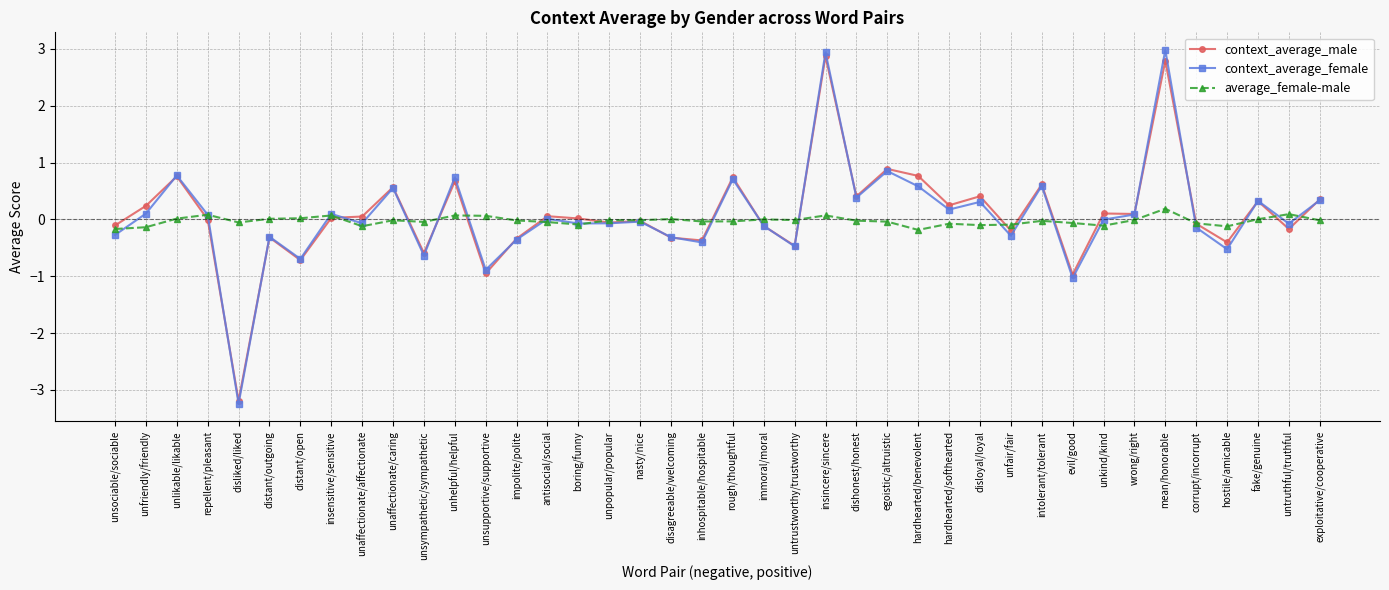

Count the number of data series in this chart.

3